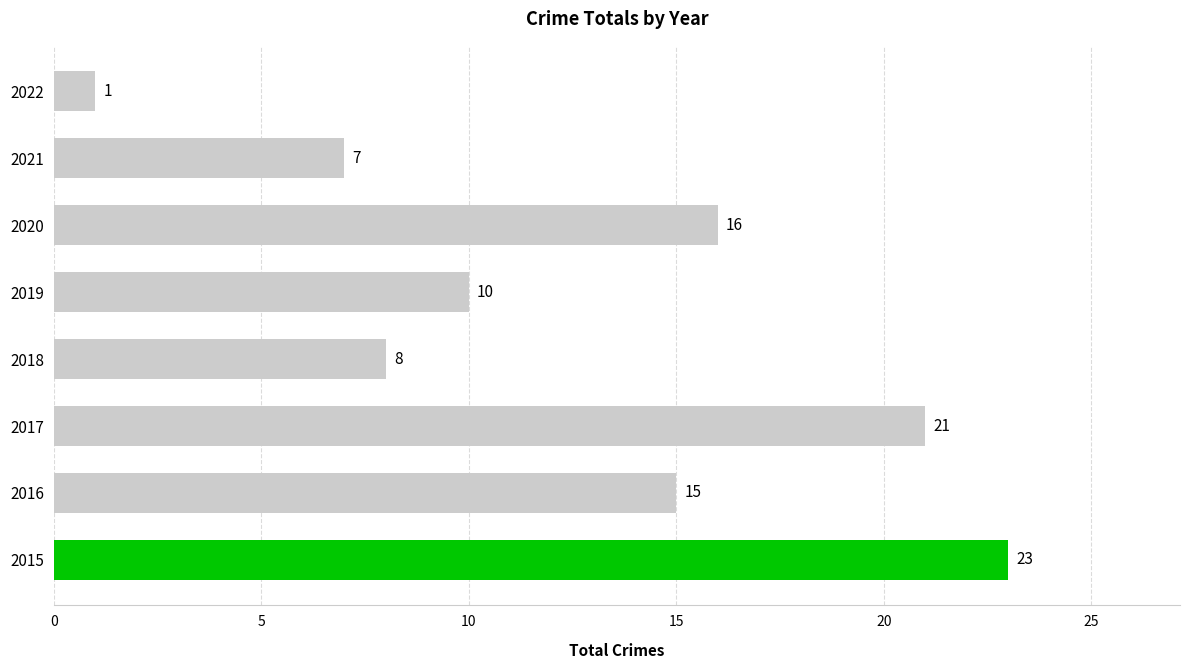

Where is the data nearest to the value 12?

2019